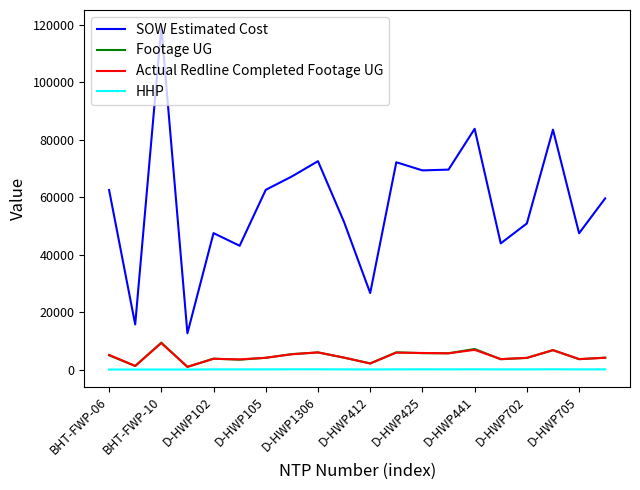

Which series has the largest total across all categories?

SOW Estimated Cost